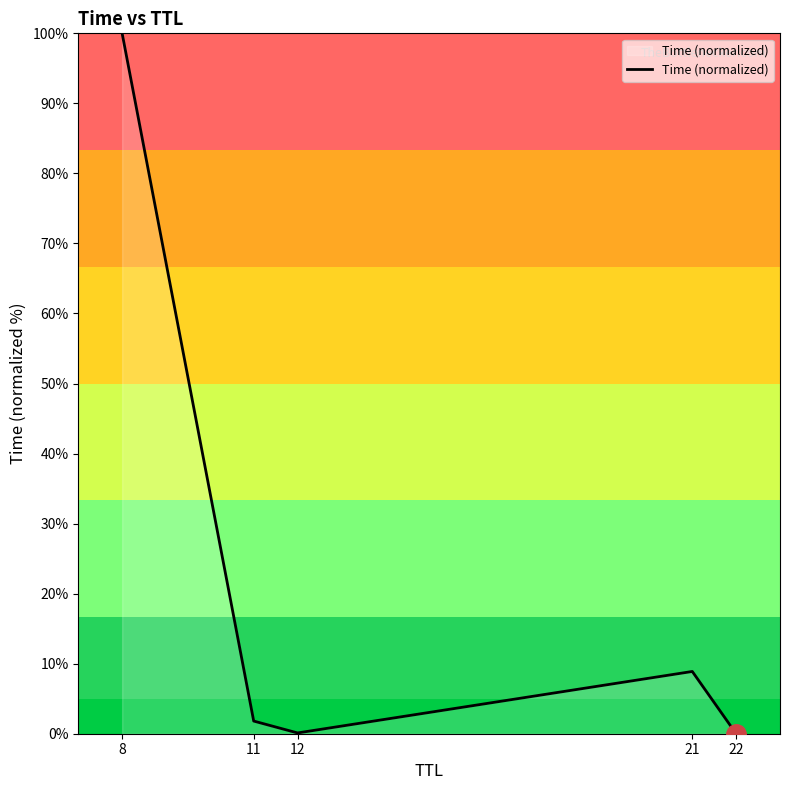

What is the difference between the maximum and second lowest values?

99.9